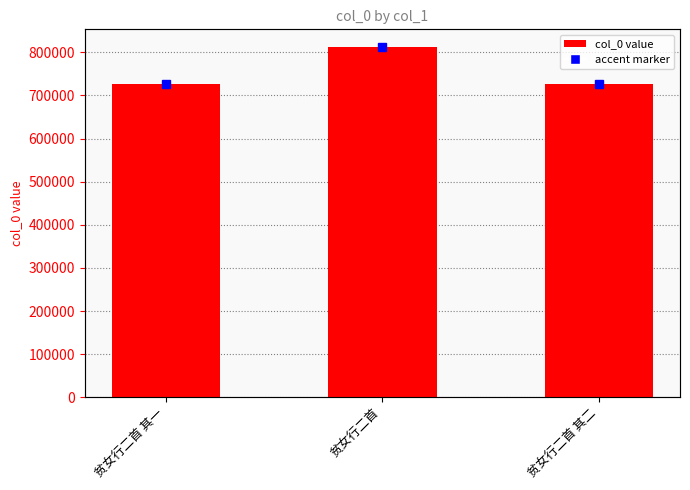

What is the change in value from 贫女行二首 其一 to 贫女行二首 其二?

+1